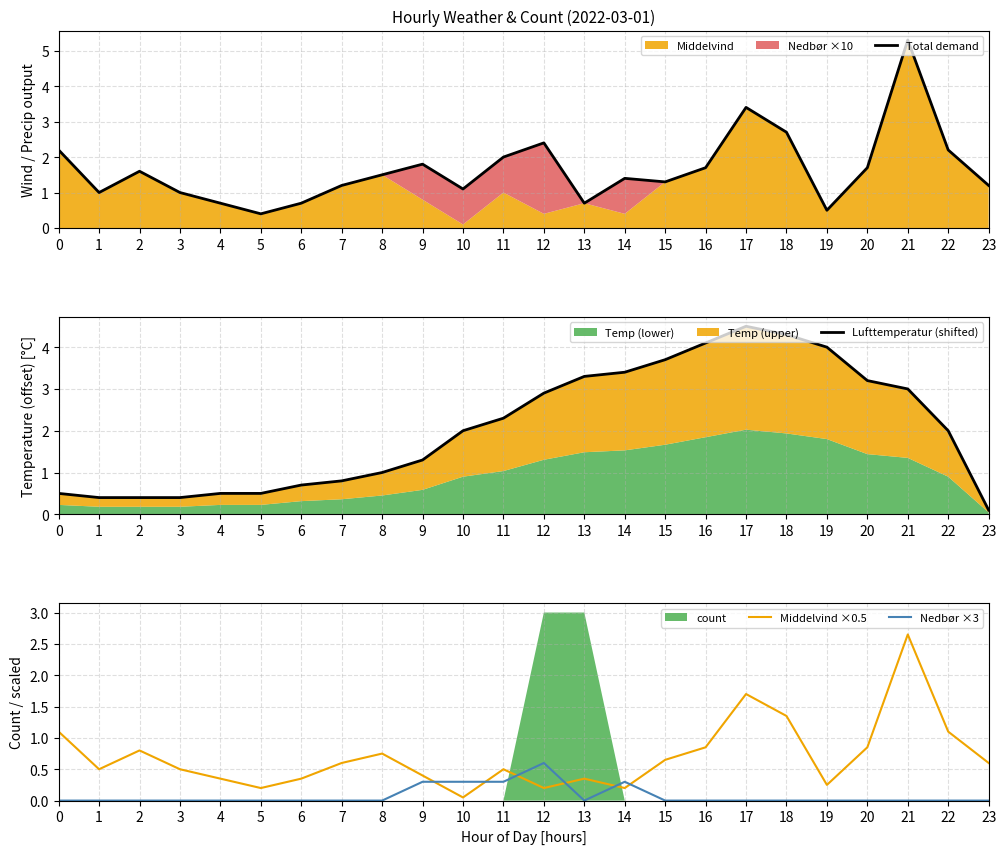

At which category is the sum across all series the highest?

21